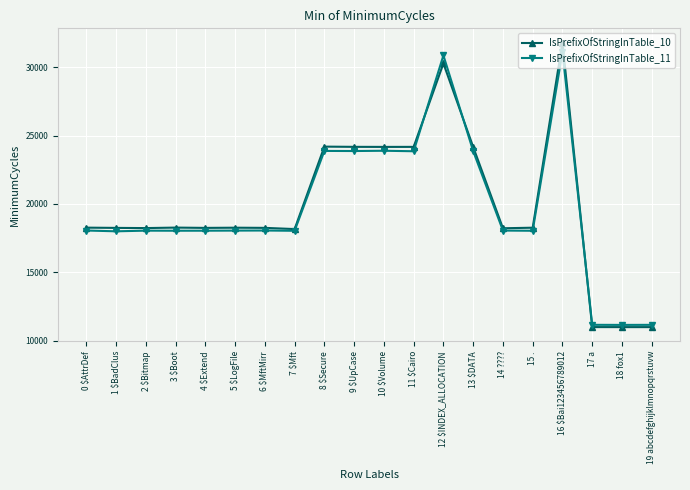

What are all the series names shown in the legend?

IsPrefixOfStringInTable_10, IsPrefixOfStringInTable_11